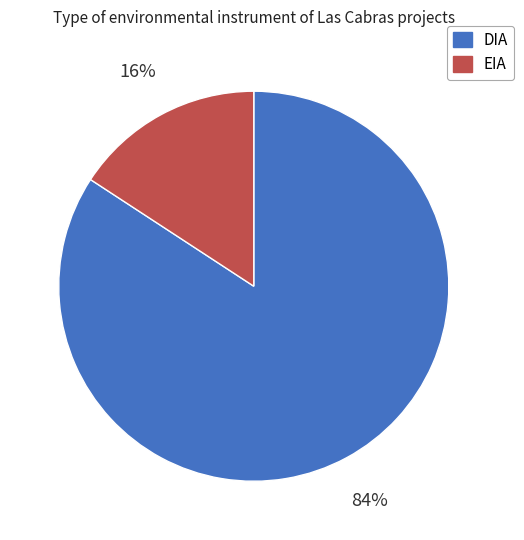

To the nearest percent, what portion does EIA represent?

16%